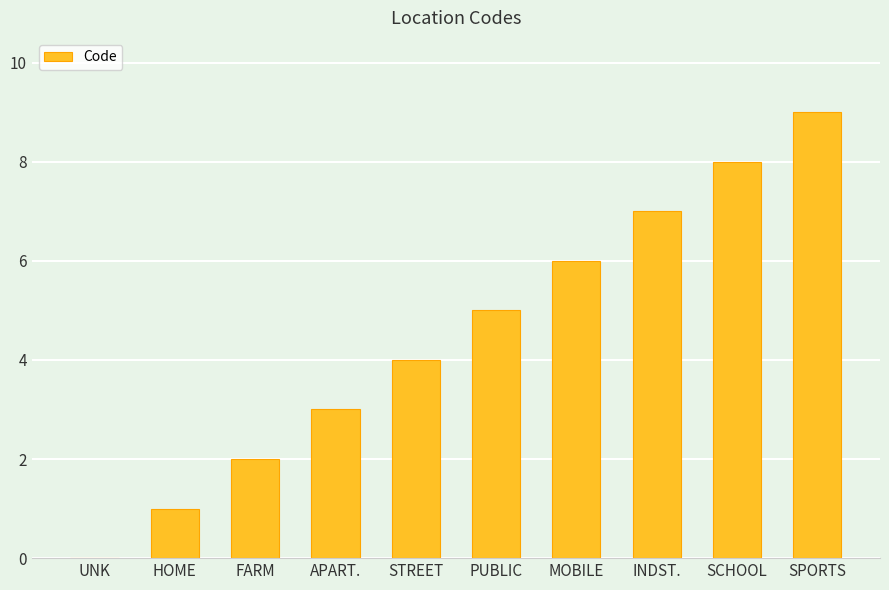

The chart shows a value of 6 at STREET. True or false?

False